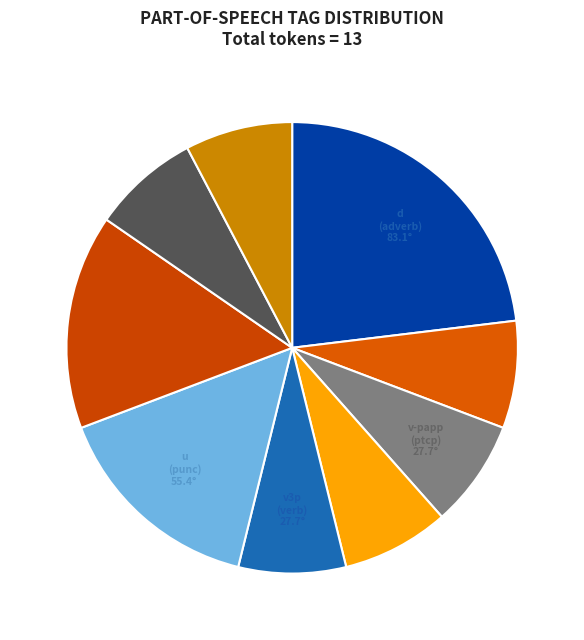

How many slices are in this pie chart?

9